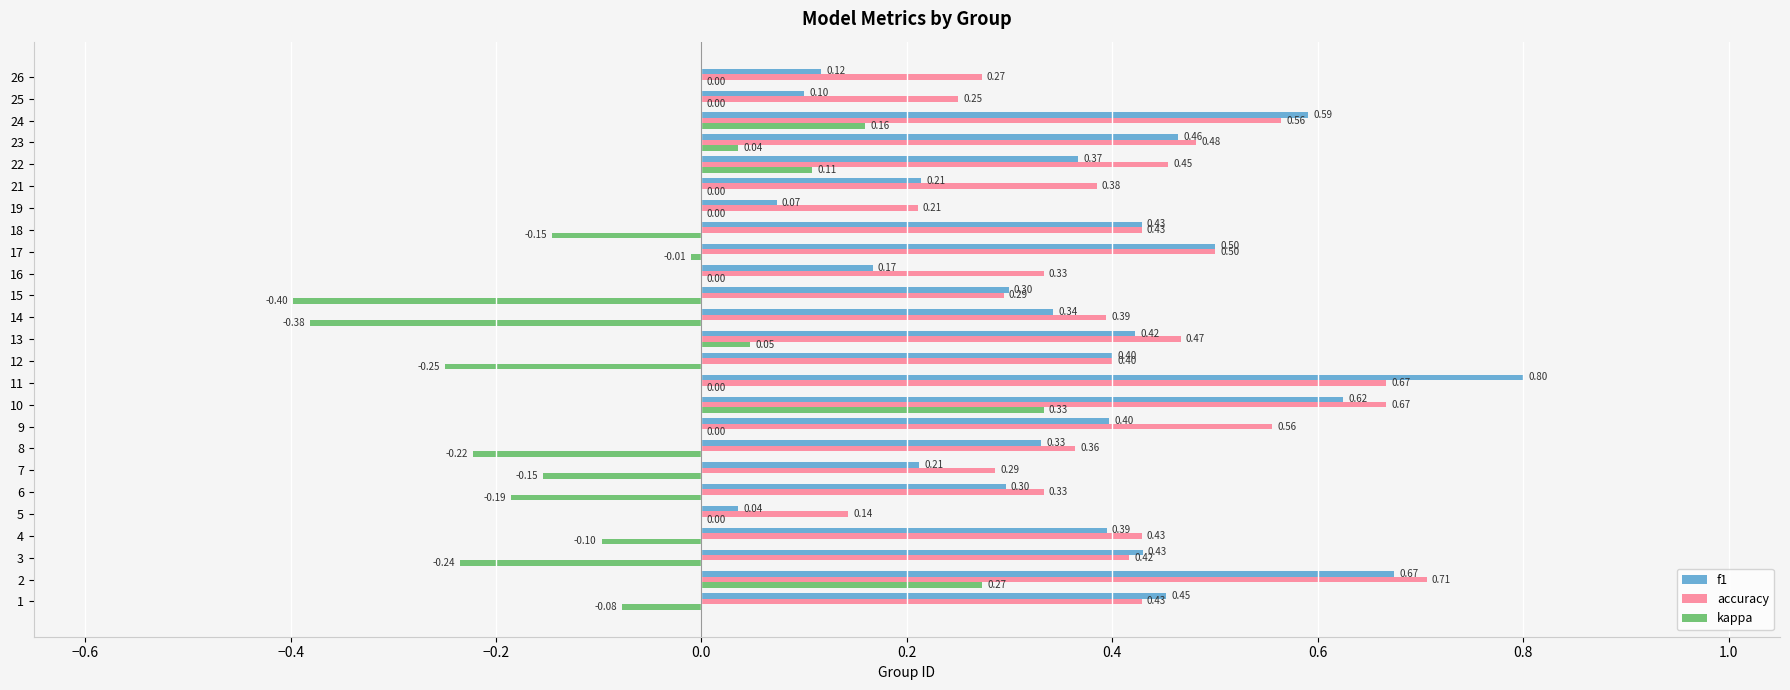

True or false: kappa has a value of -0.6 at 14.

False